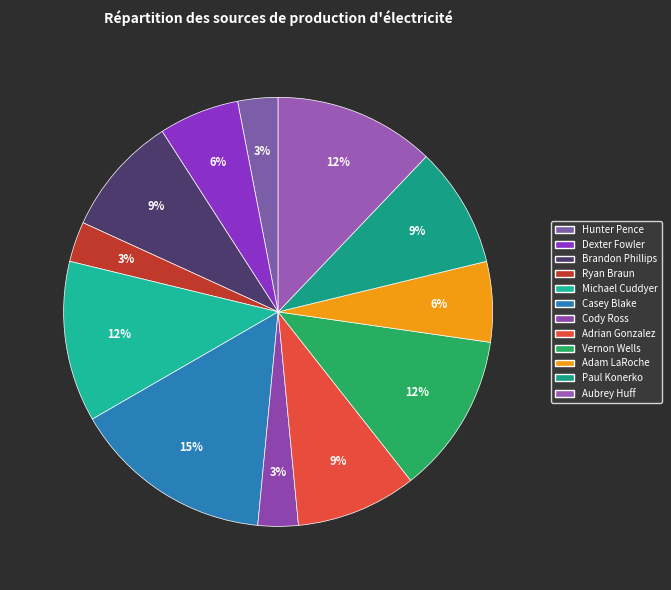

What is the largest slice in the pie chart?

Casey Blake